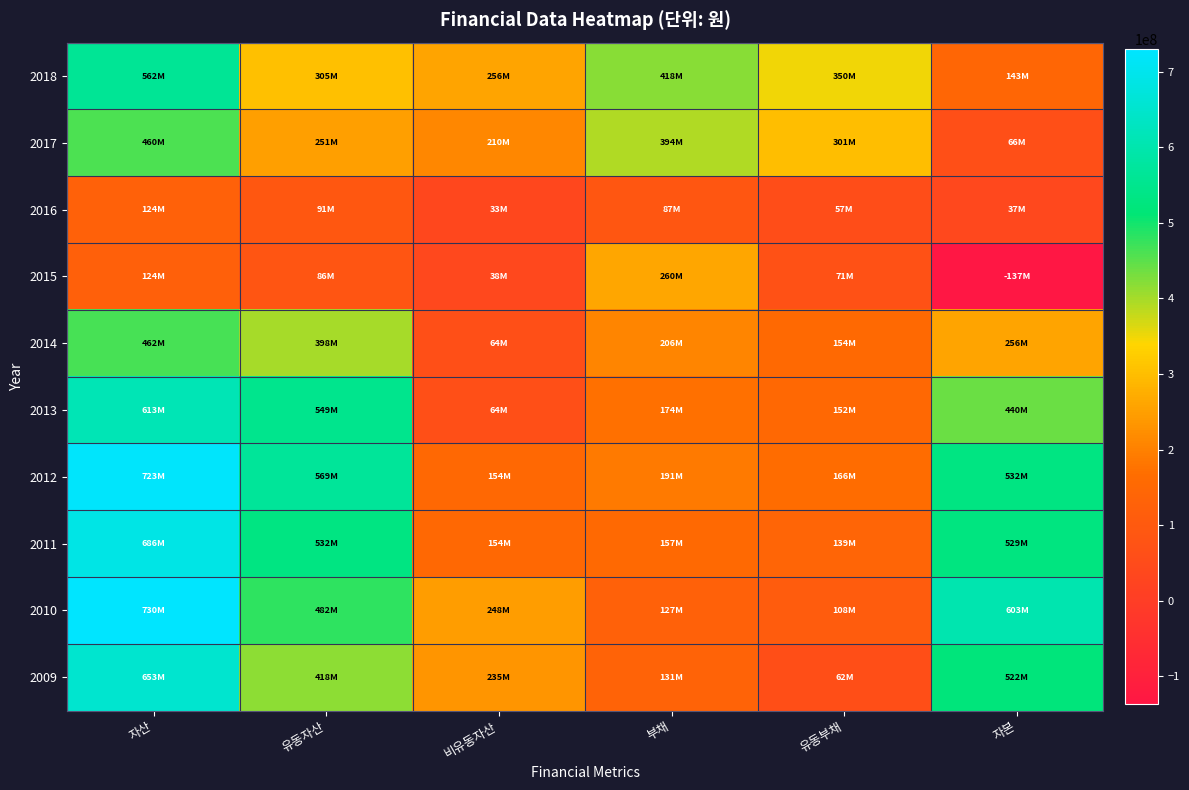

How many distinct data groups are displayed?

10